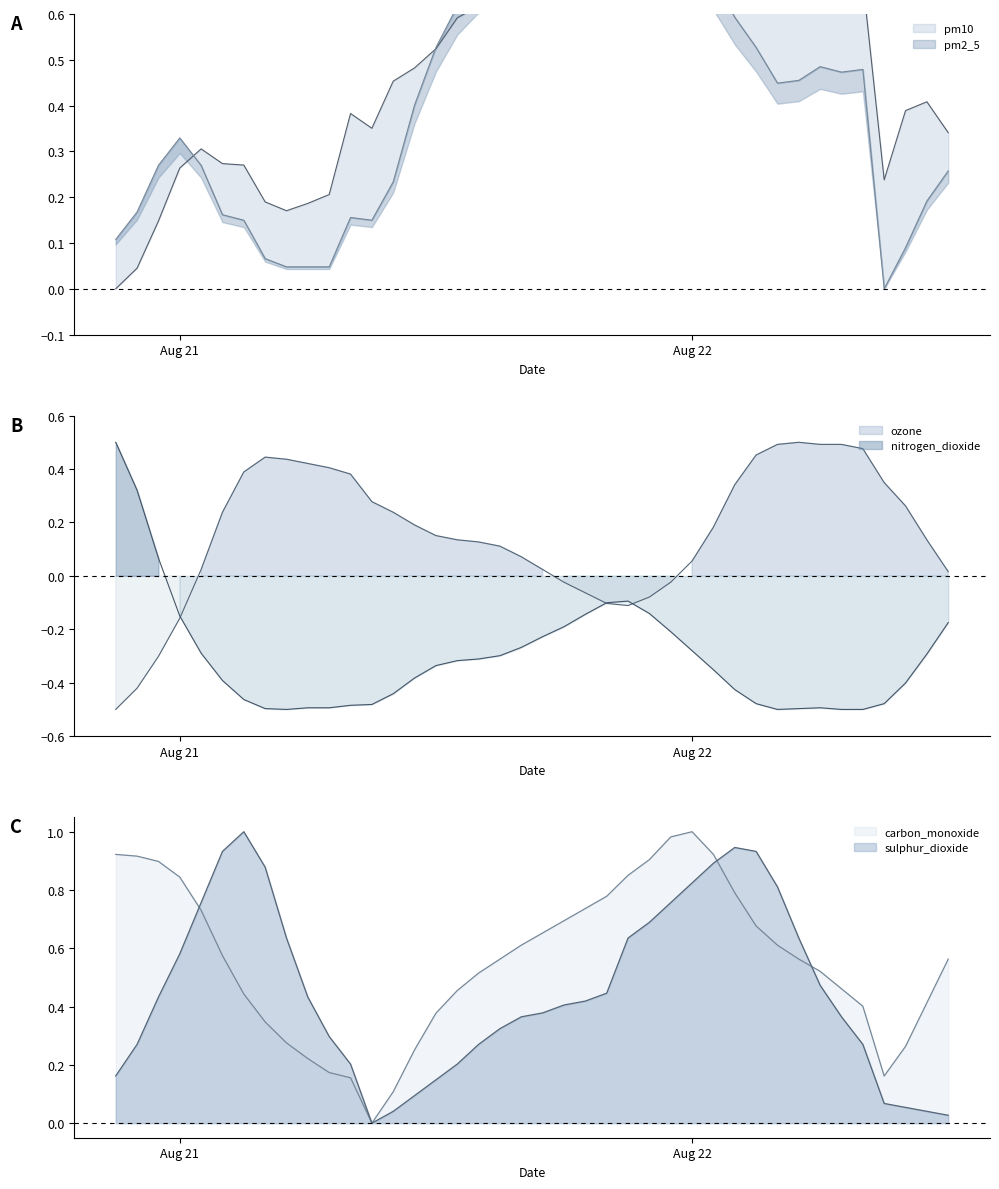

How many values in the pm10 series exceed 0?

39